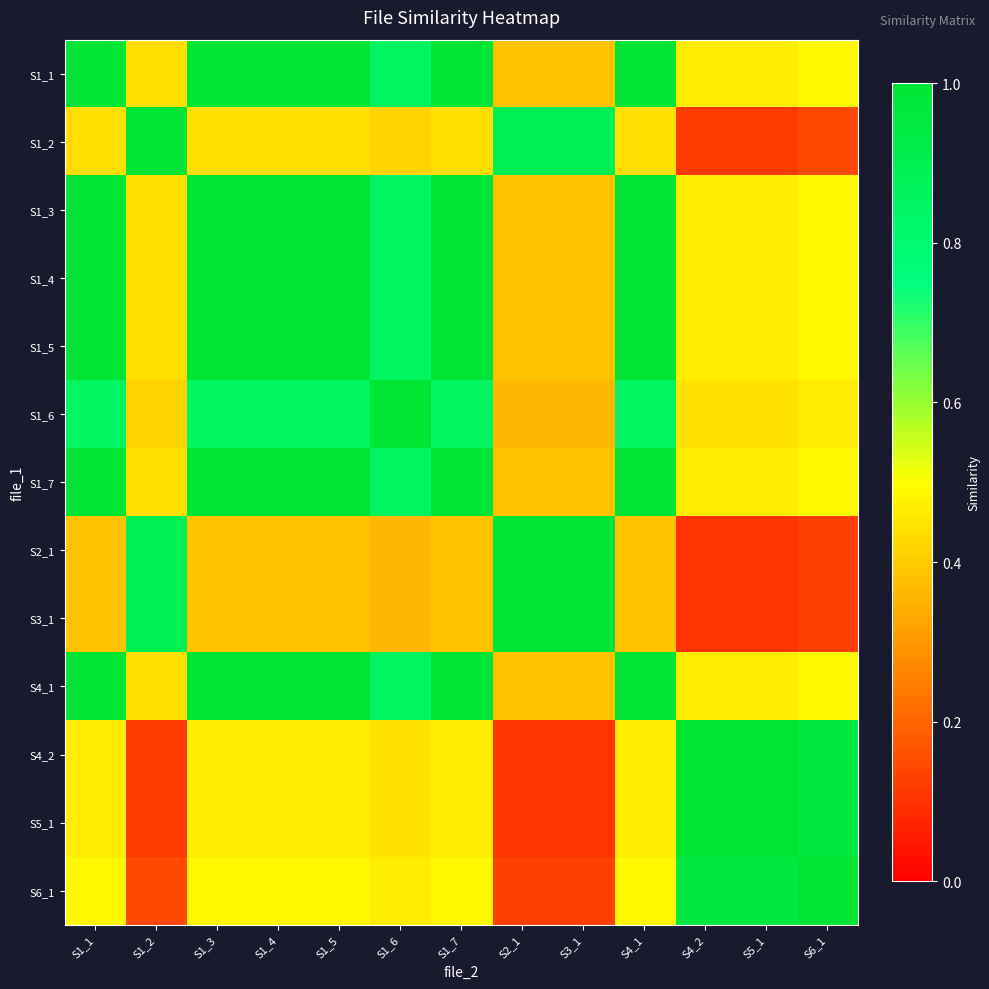

What is the total value across all series at S5_1?

6.5